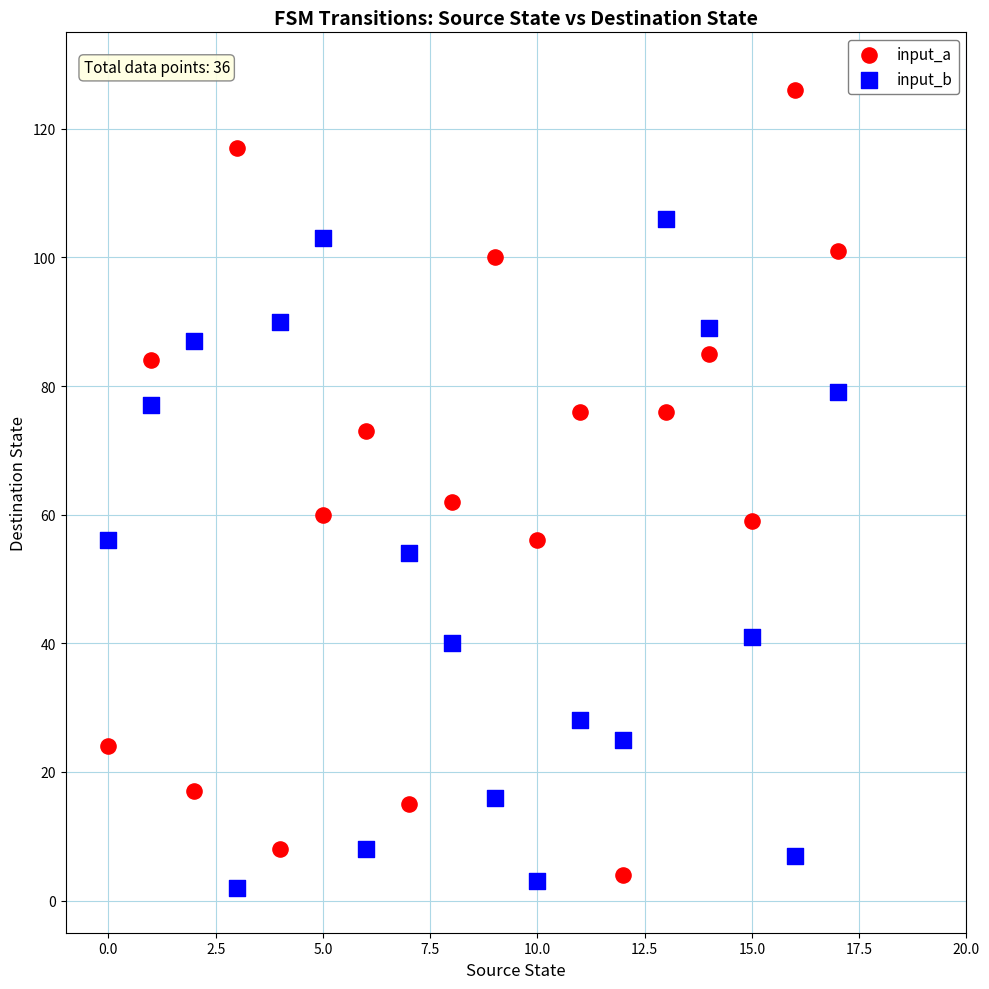

Which series has the widest spread of Y values?

input_a